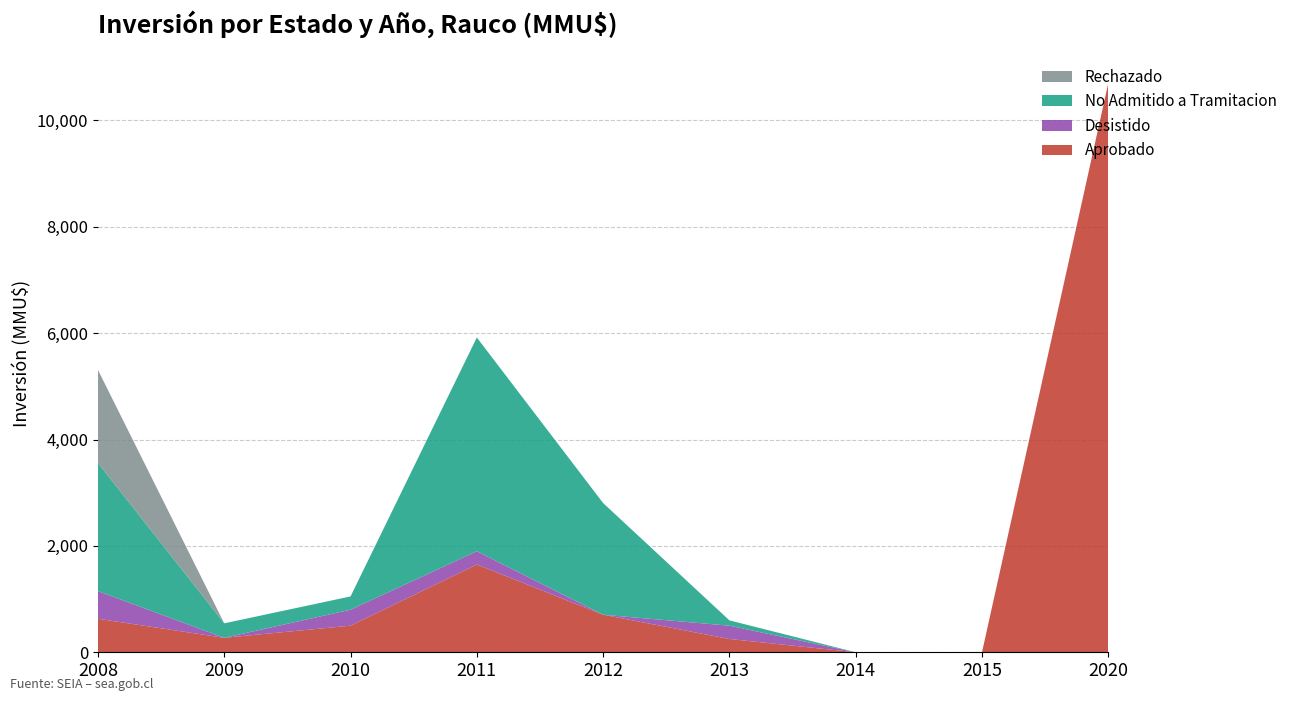

Reading left to right, list all the values displayed in this chart.

Aprobado: 2008=630	2009=272	2010=500	2011=1650	2012=706	2013=250	2014=0	2015=0	2020=10700
Desistido: 2008=520	2009=0	2010=300	2011=250	2012=0	2013=250	2014=0	2015=0	2020=0
No Admitido a Tramitacion: 2008=2410	2009=272	2010=250	2011=4019	2012=2100	2013=100	2014=0	2015=0	2020=0
Rechazado: 2008=1750	2009=0	2010=0	2011=0	2012=0	2013=0	2014=0	2015=0	2020=0